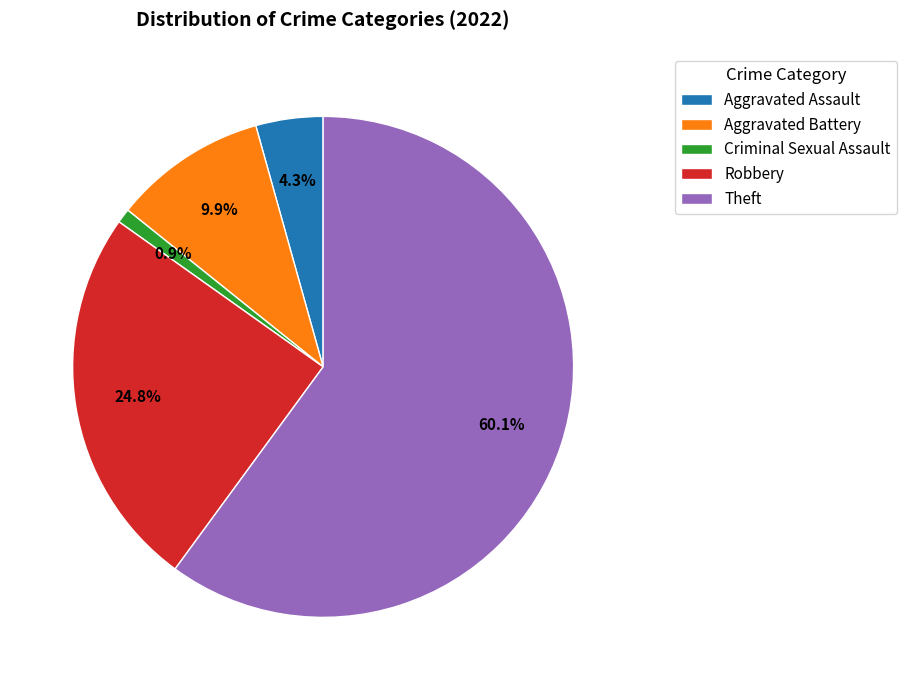

To the nearest percent, what portion does Aggravated Battery represent?

10%